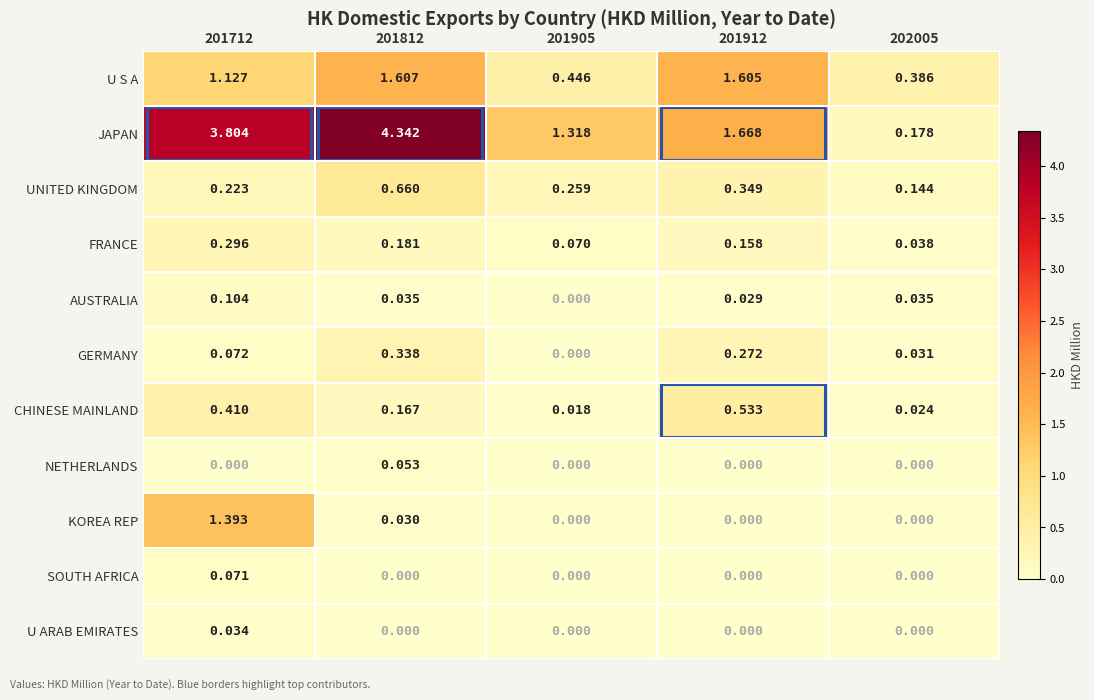

What is the total value across all series at 201712?

7.5